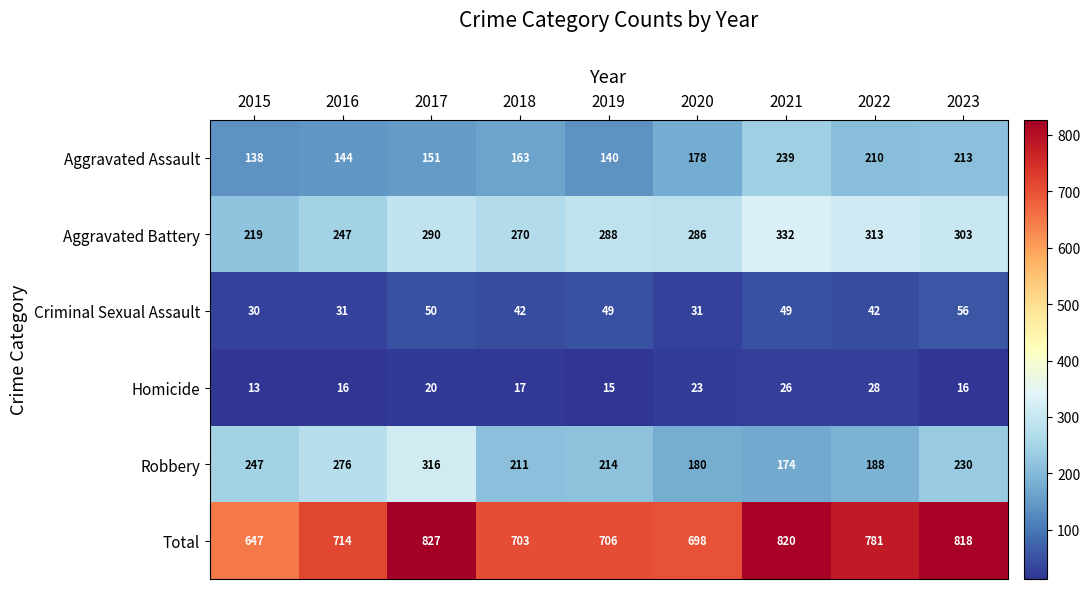

How many distinct data groups are displayed?

6